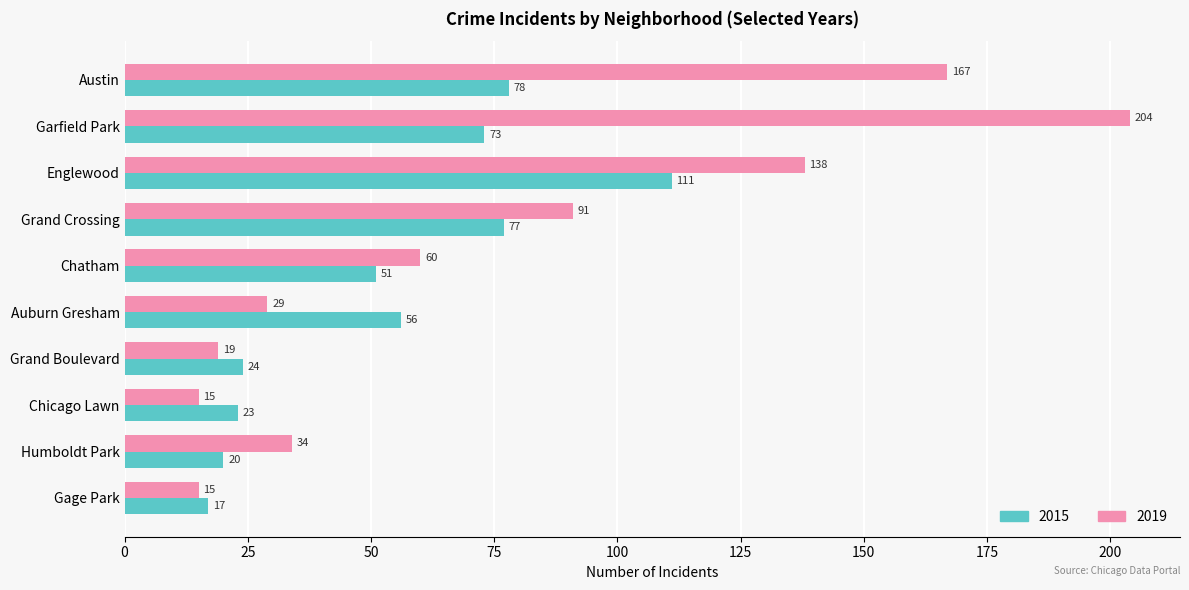

At which category is the sum across all series the highest?

Garfield Park